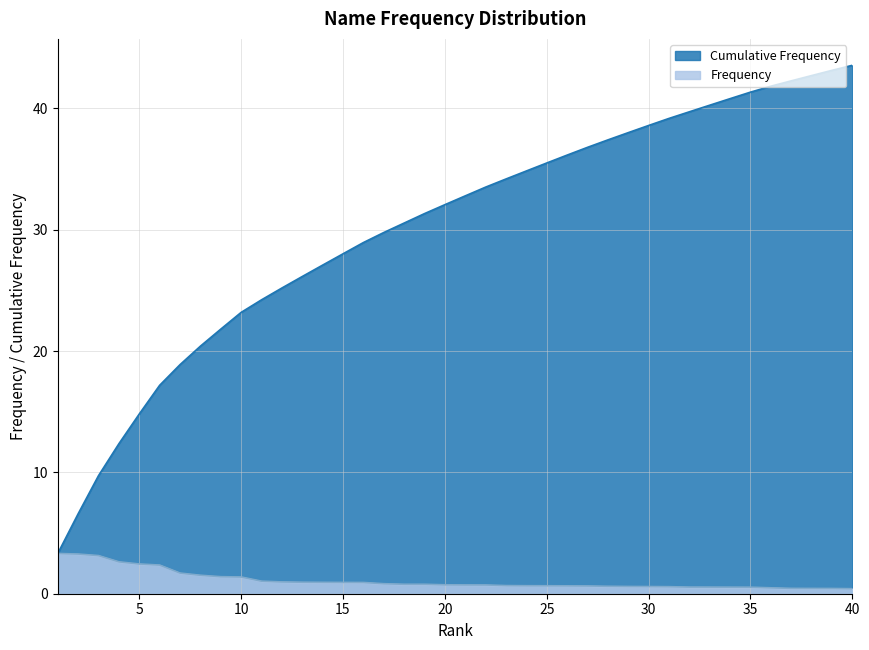

Does the chart display data point markers on the line(s)?

No